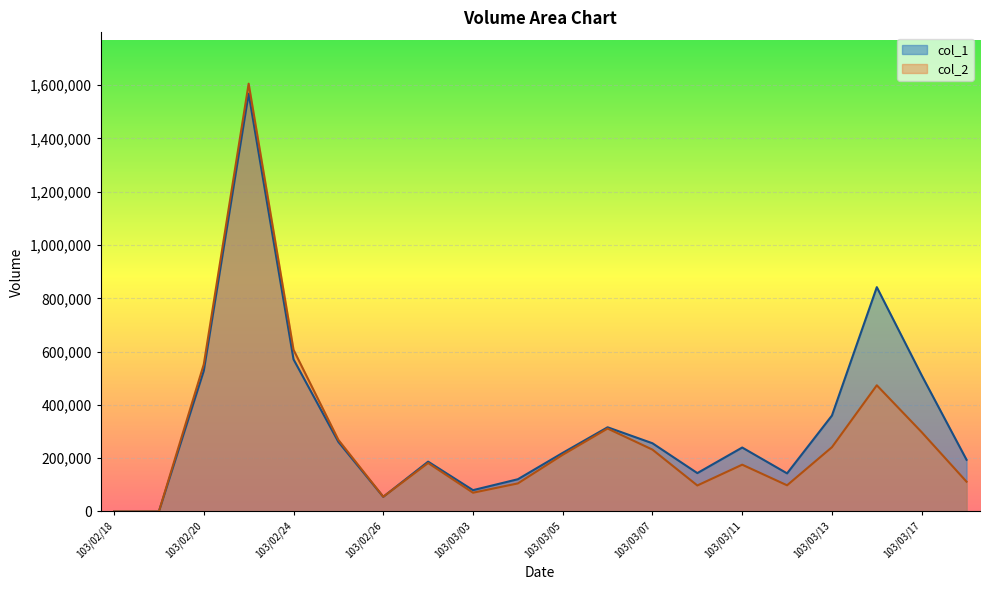

At which label does col_1 reach its minimum?

103/02/18